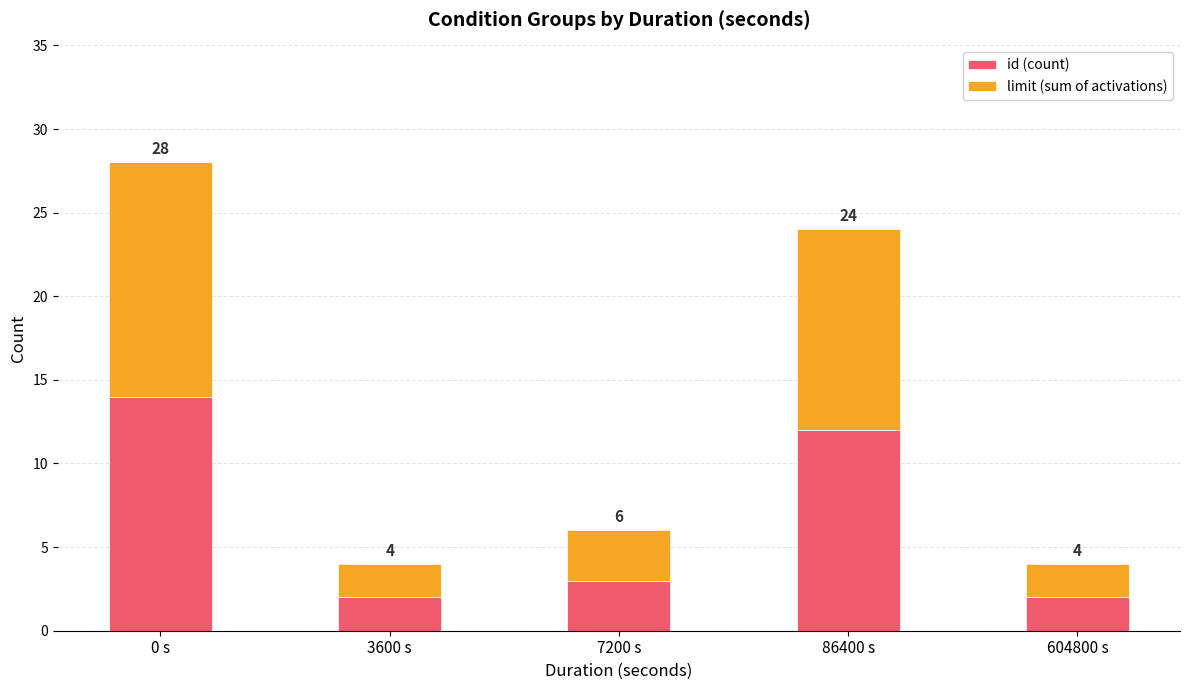

What are all the series names shown in the legend?

id (count), limit (sum of activations)